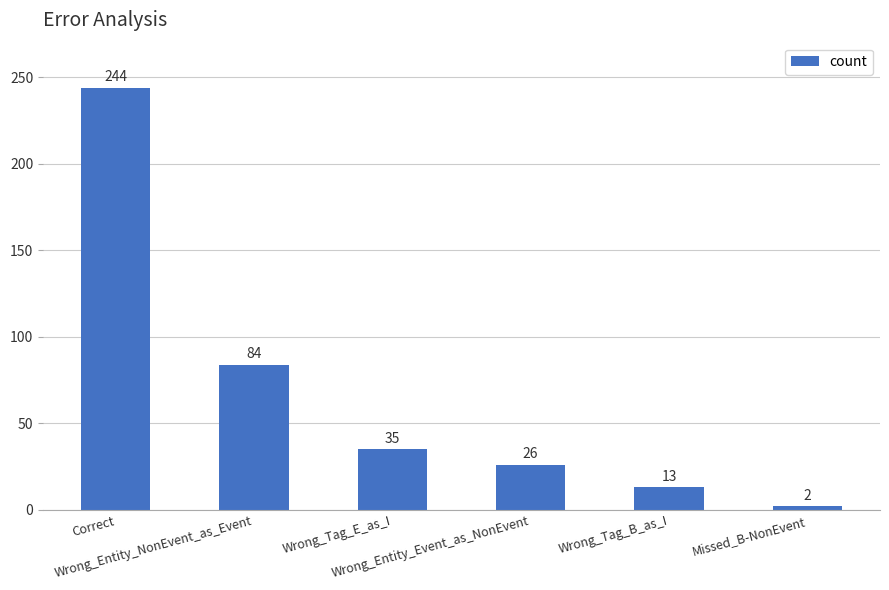

True or false: the data shows 347 at Correct.

False